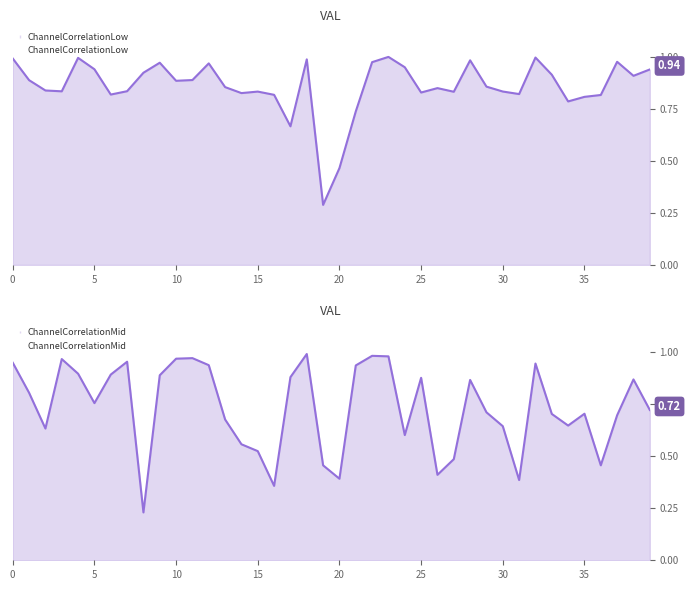

How many series are shown in this chart?

2